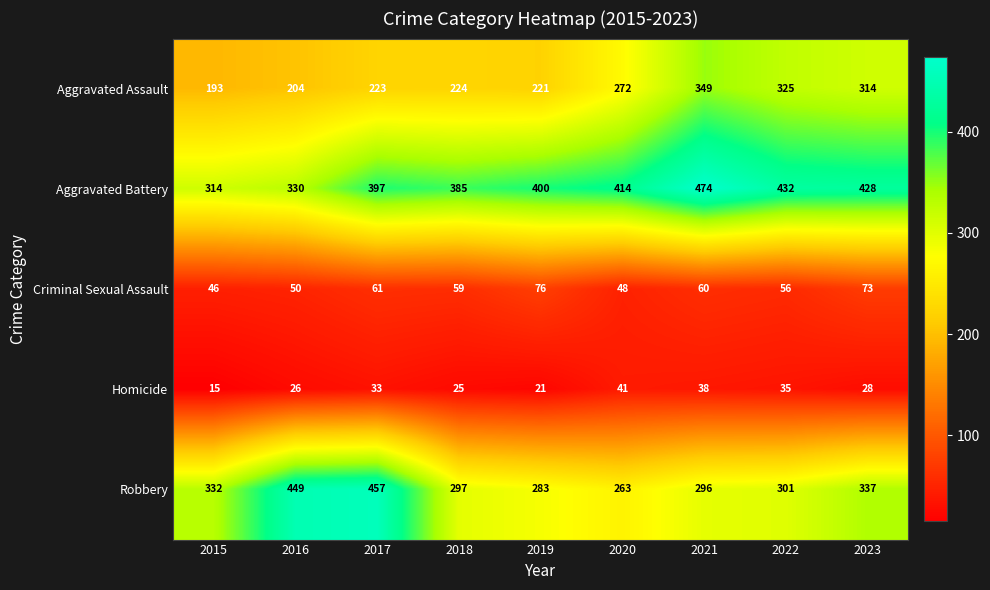

Which series has the largest range (max minus min)?

Robbery